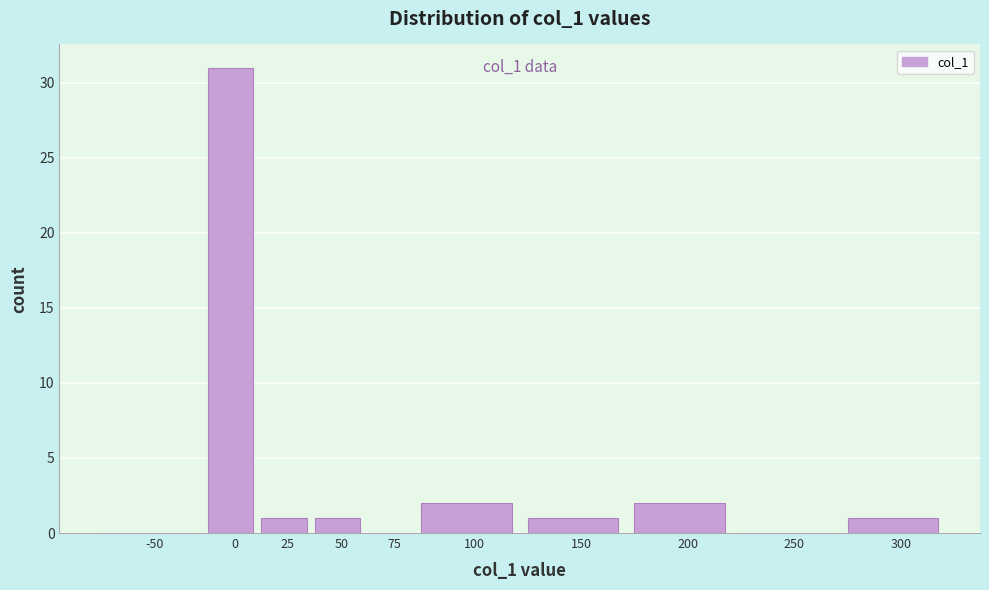

Reading right to left, extract all data points from this chart.

300=1	250=0	200=2	150=1	100=2	75=0	50=1	25=1	0=31	-50=0